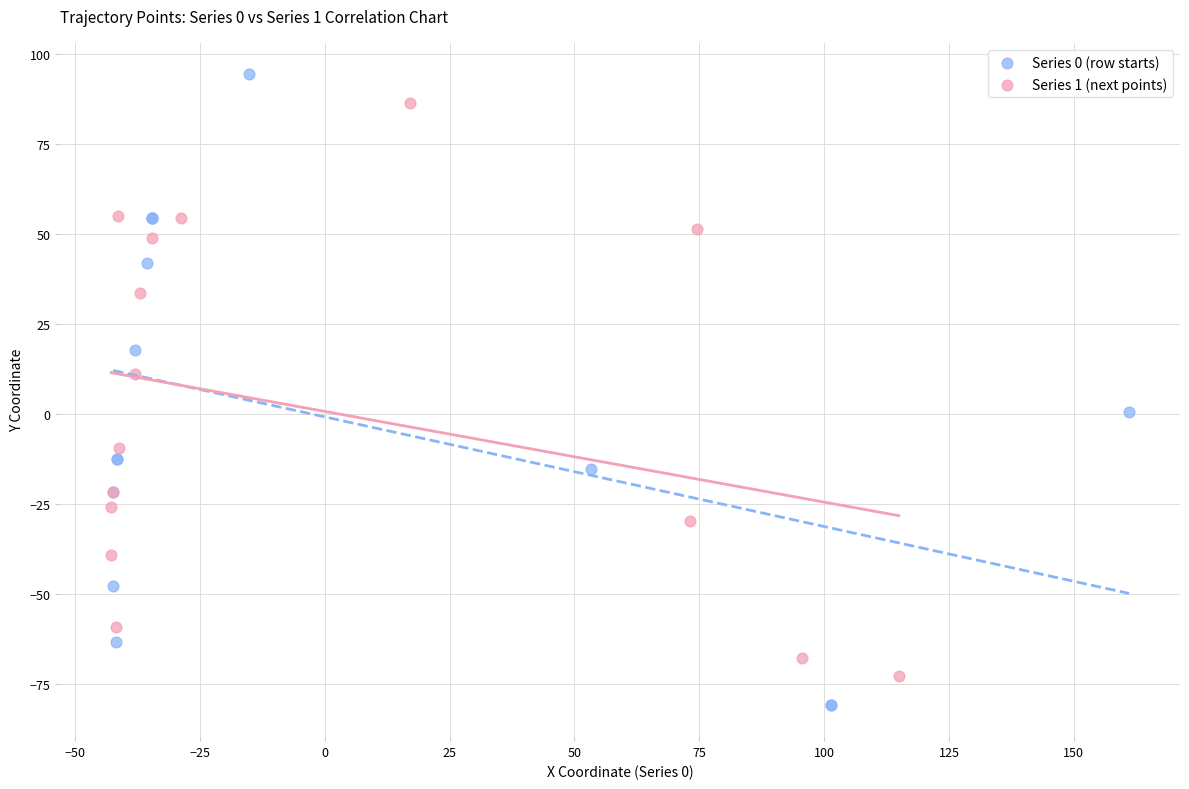

Which series has the largest Y range (max minus min)?

Series 0 (row starts)